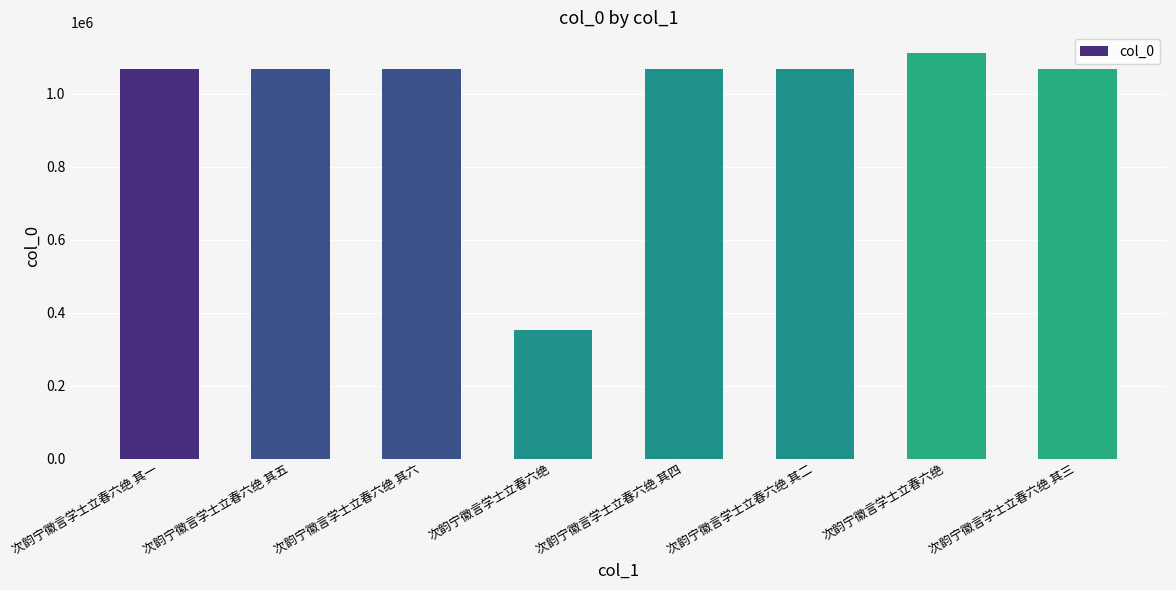

Does the chart contain any negative values?

No